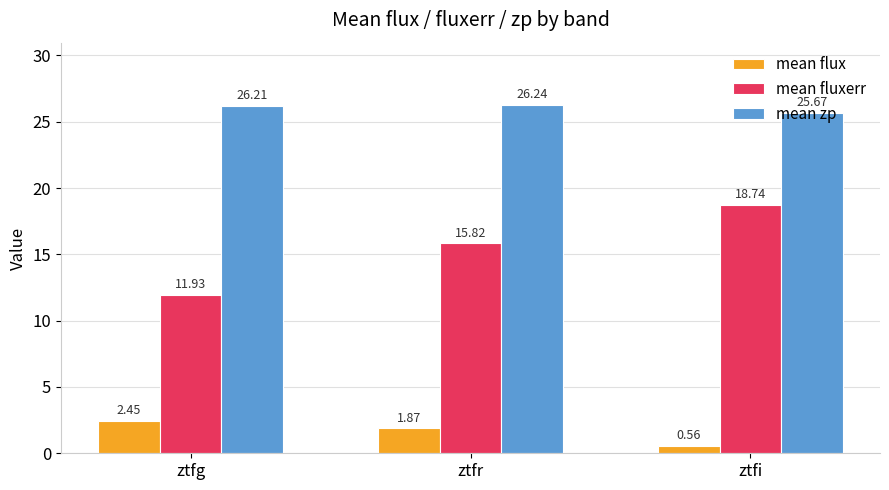

What is the difference between the mean fluxerr values at ztfg and ztfi?

6.8